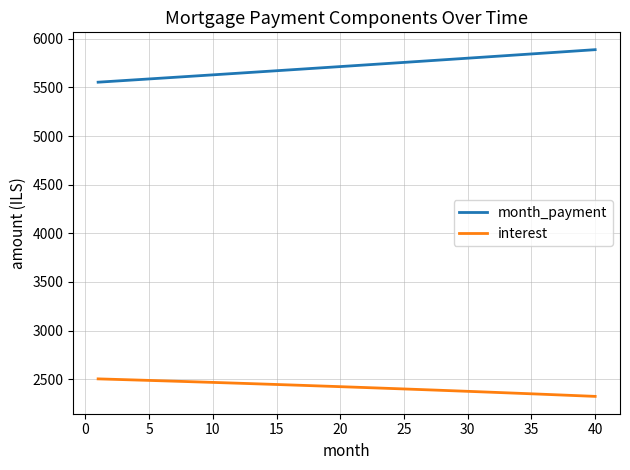

What is the smallest value displayed?

2323.7